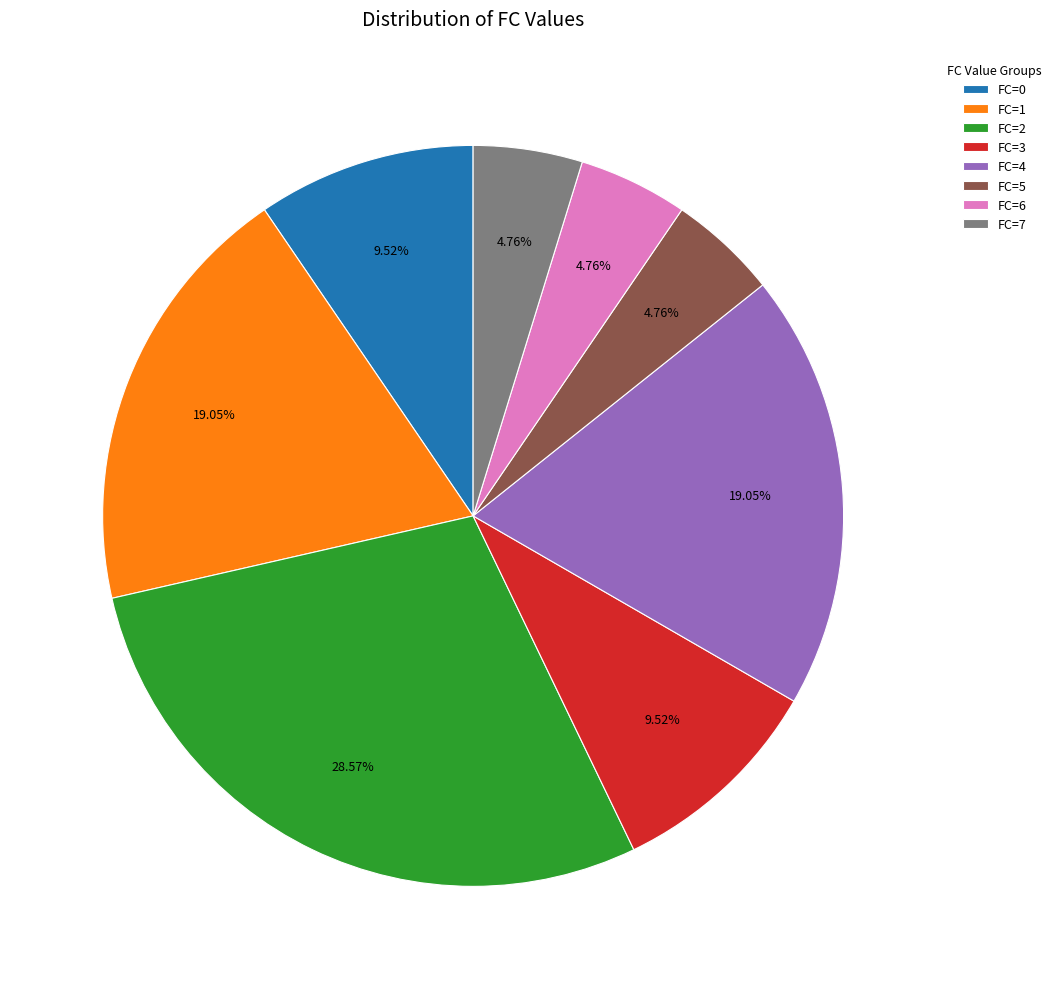

To the nearest percent, what is the difference between the largest and smallest slice percentages?

24%